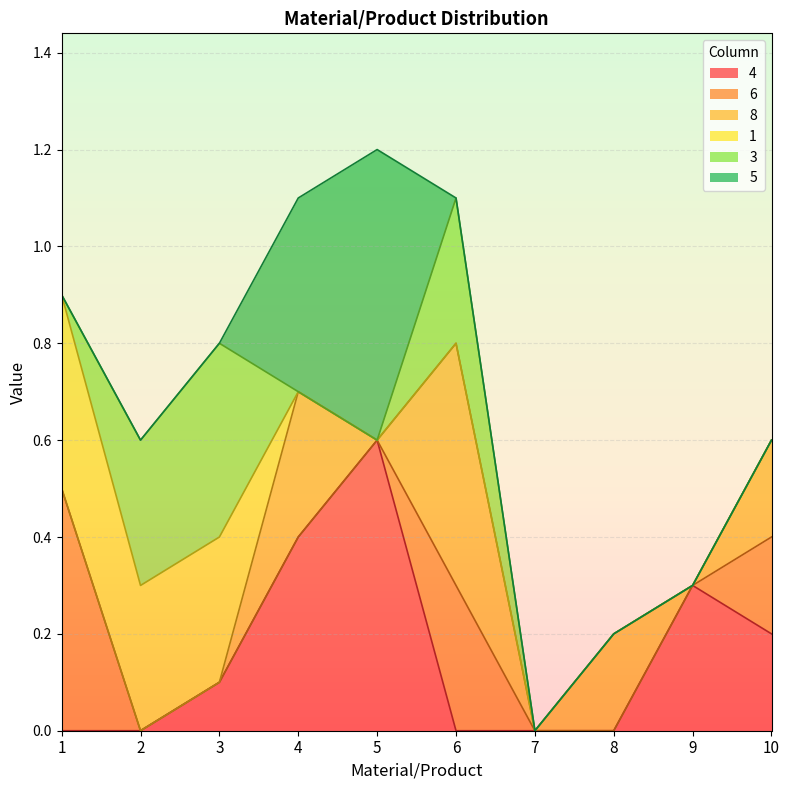

What is the value of the 4 point at the 5th from the left?

0.6